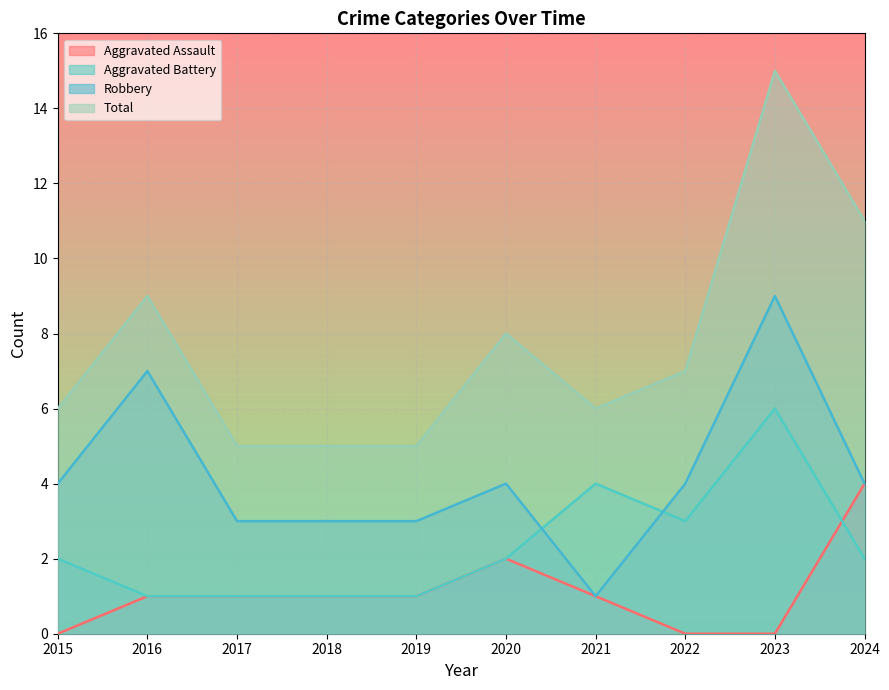

True or false: Aggravated Battery and Total cross at least once.

False